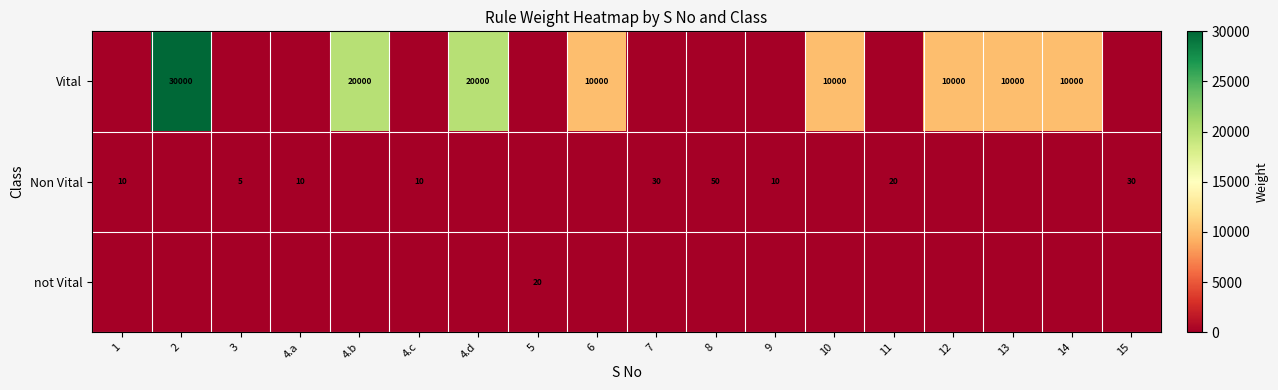

True or false: Vital has a value of 10000 at 6.

True